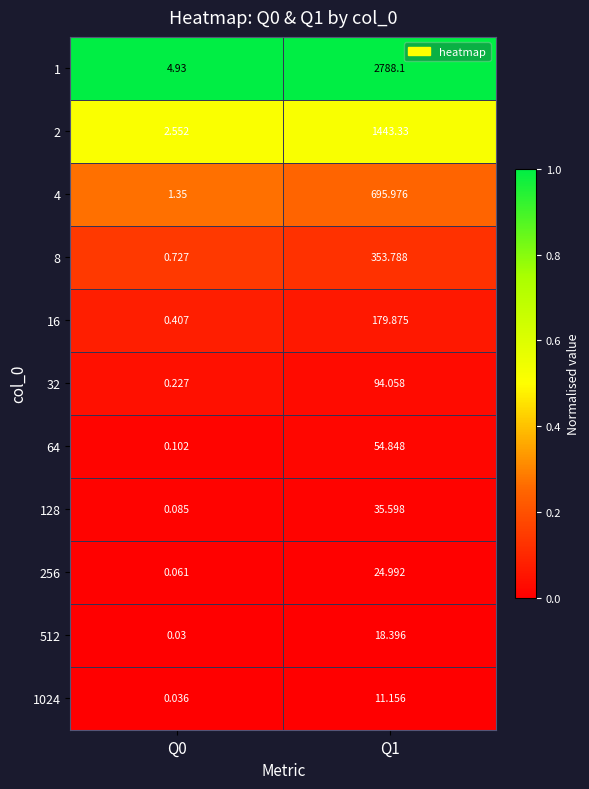

Is the value of 1024 at Q0 greater than the value of 32 at Q0?

No